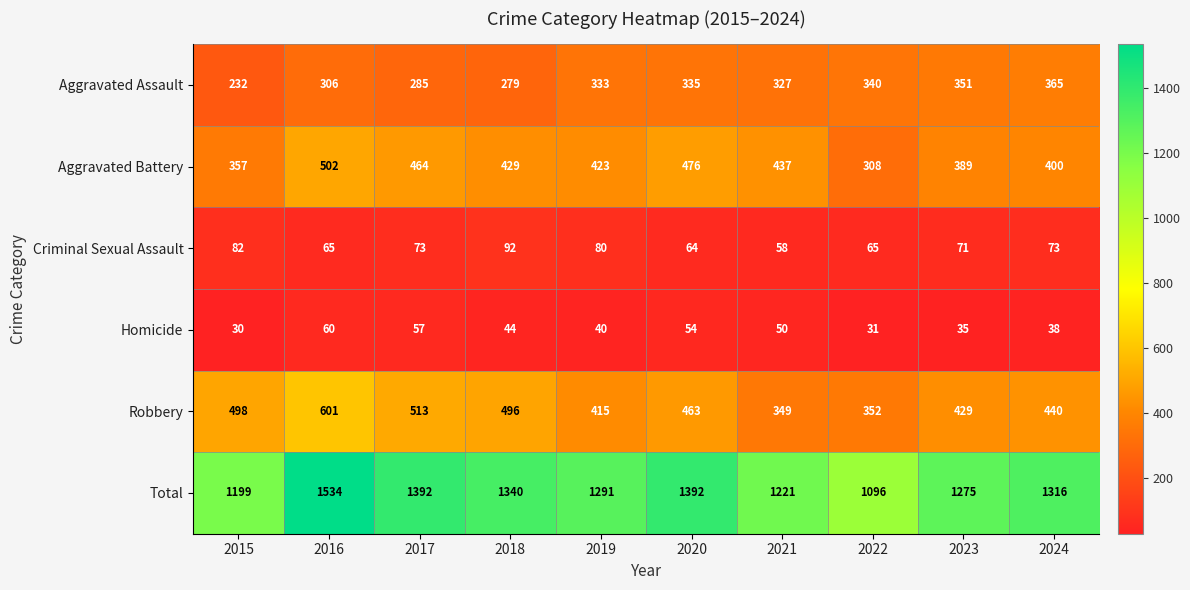

Rank the series by their maximum value, from lowest to highest.

Homicide, Criminal Sexual Assault, Aggravated Assault, Aggravated Battery, Robbery, Total